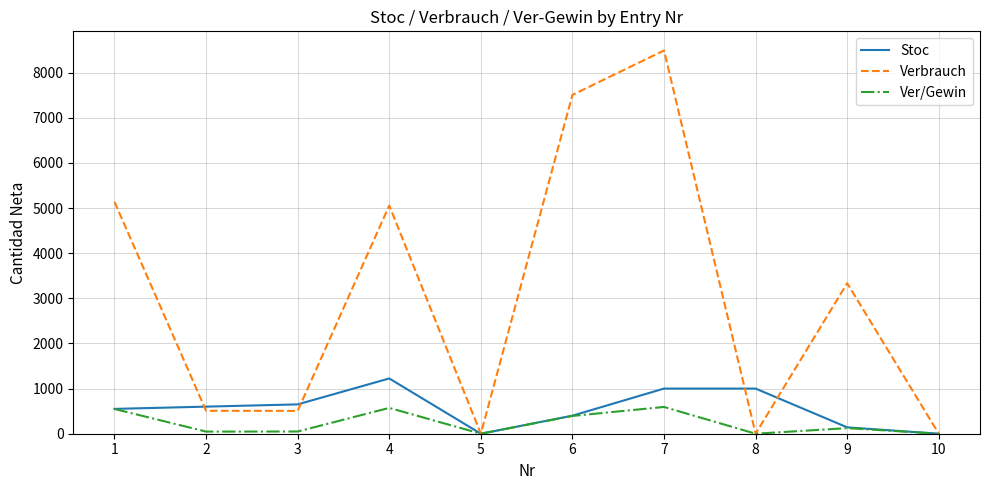

True or false: Stoc has a value of 550 at 1.

True